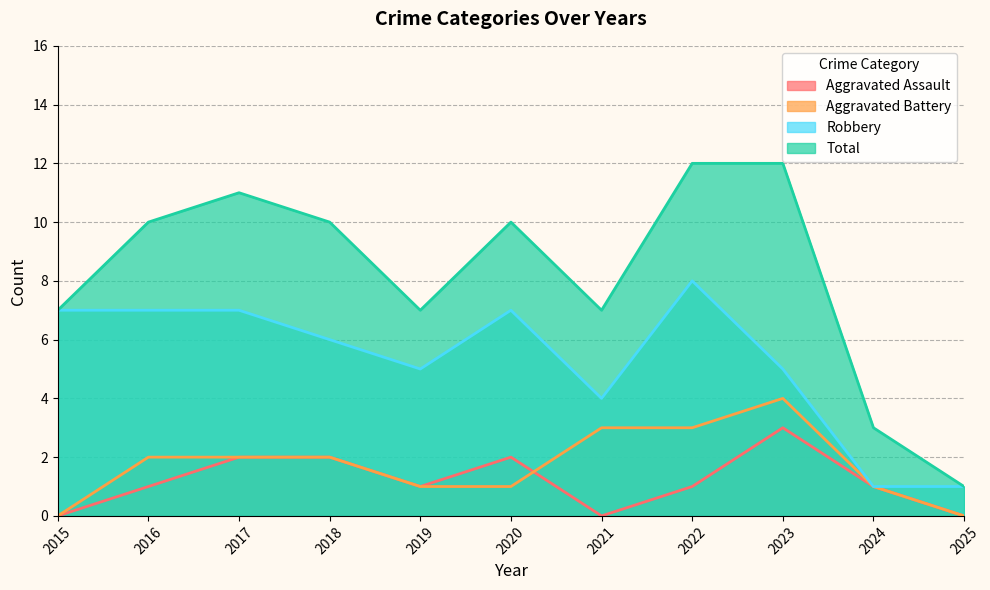

At which label is Aggravated Assault closest to 1?

2016